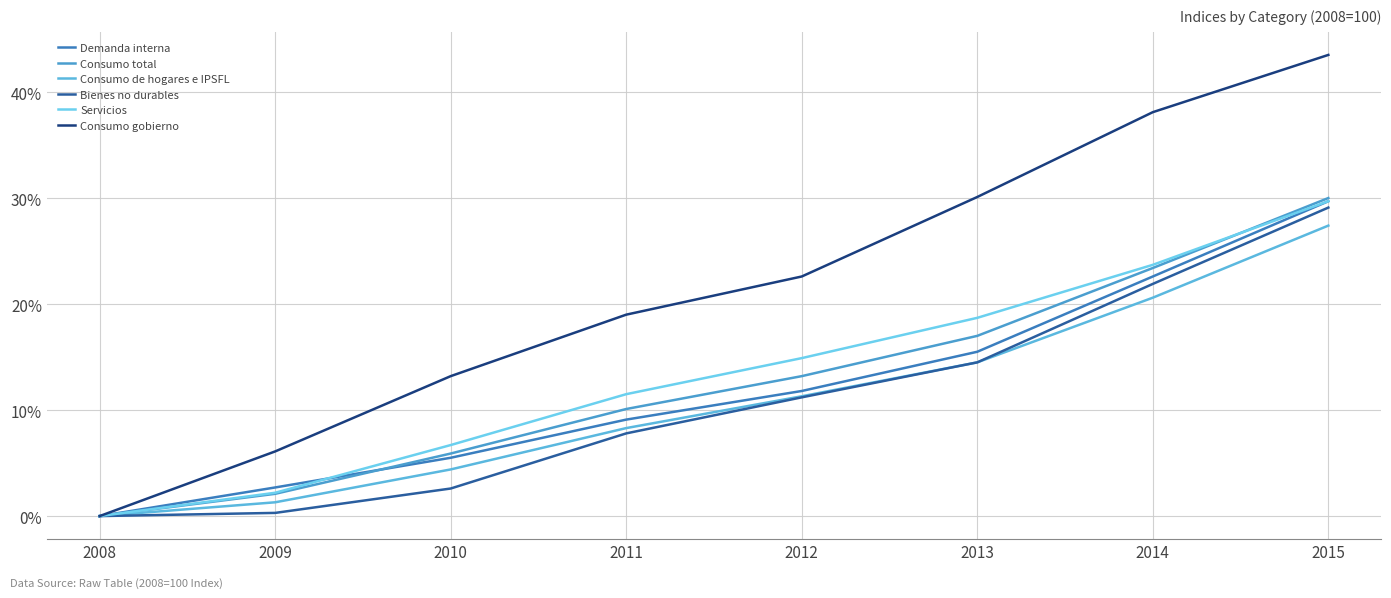

The value of Consumo gobierno at 2011 is 19.0. True or false?

True